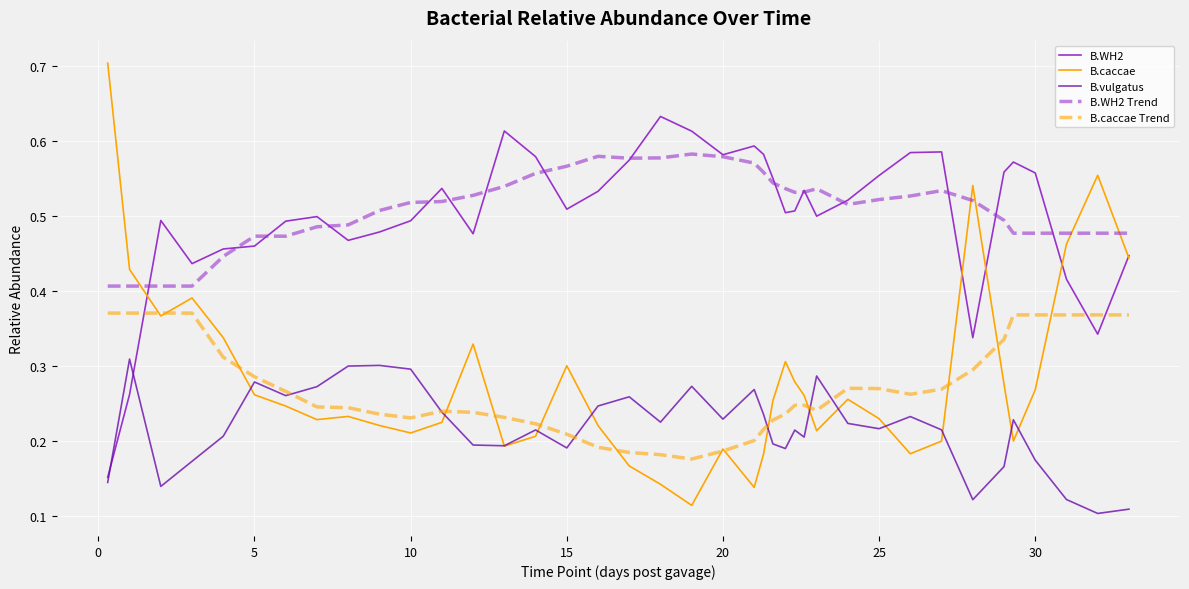

List the series in order of their peak value, highest first.

B.caccae, B.WH2, B.WH2 Trend, B.caccae Trend, B.vulgatus